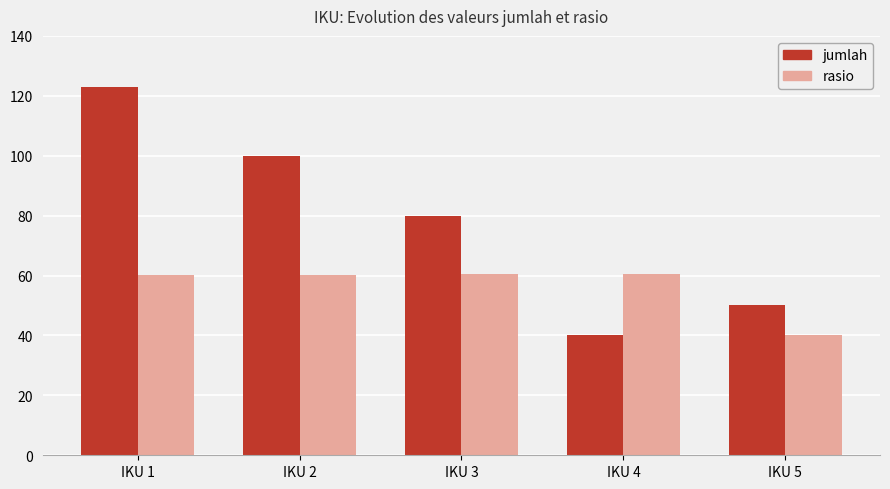

How many jumlah values are between 50 and 100?

3